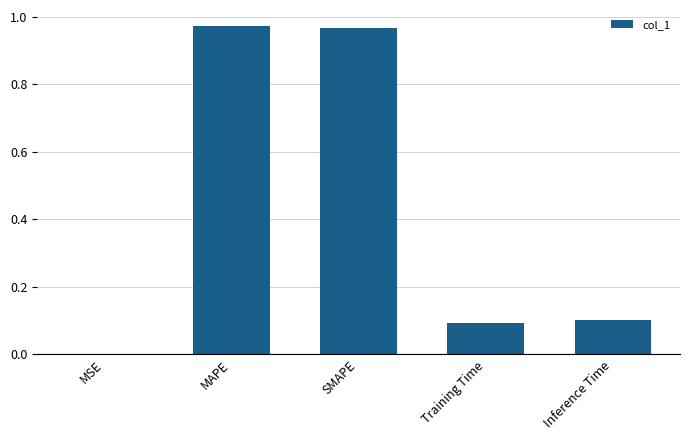

What is the change in value from MAPE to Training Time?

-0.9